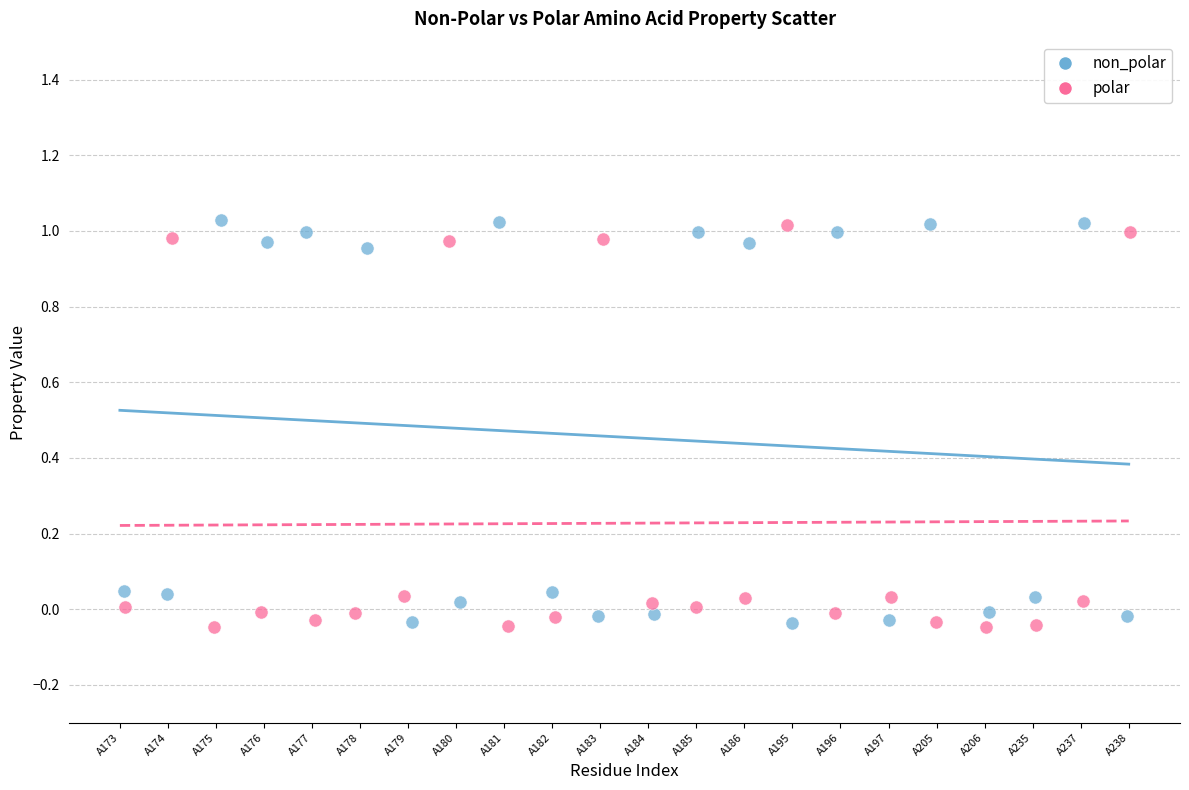

What are all the series names shown in the legend?

non_polar, polar